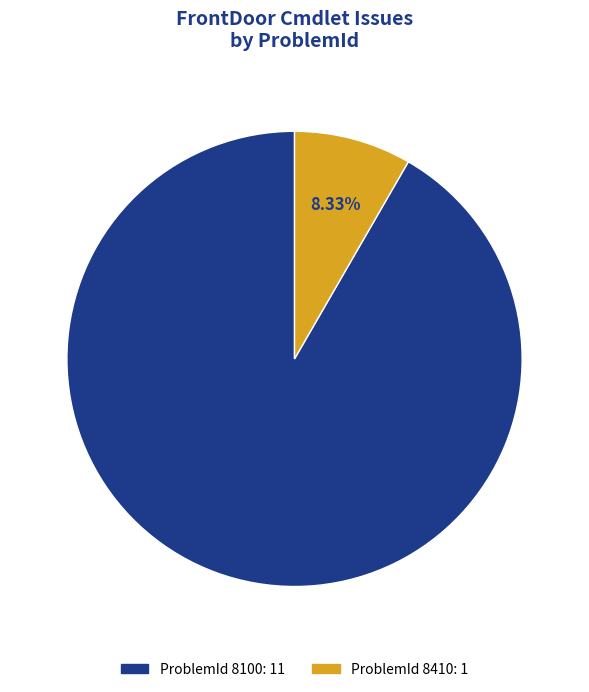

Is there any slice that represents more than half of the pie?

Yes